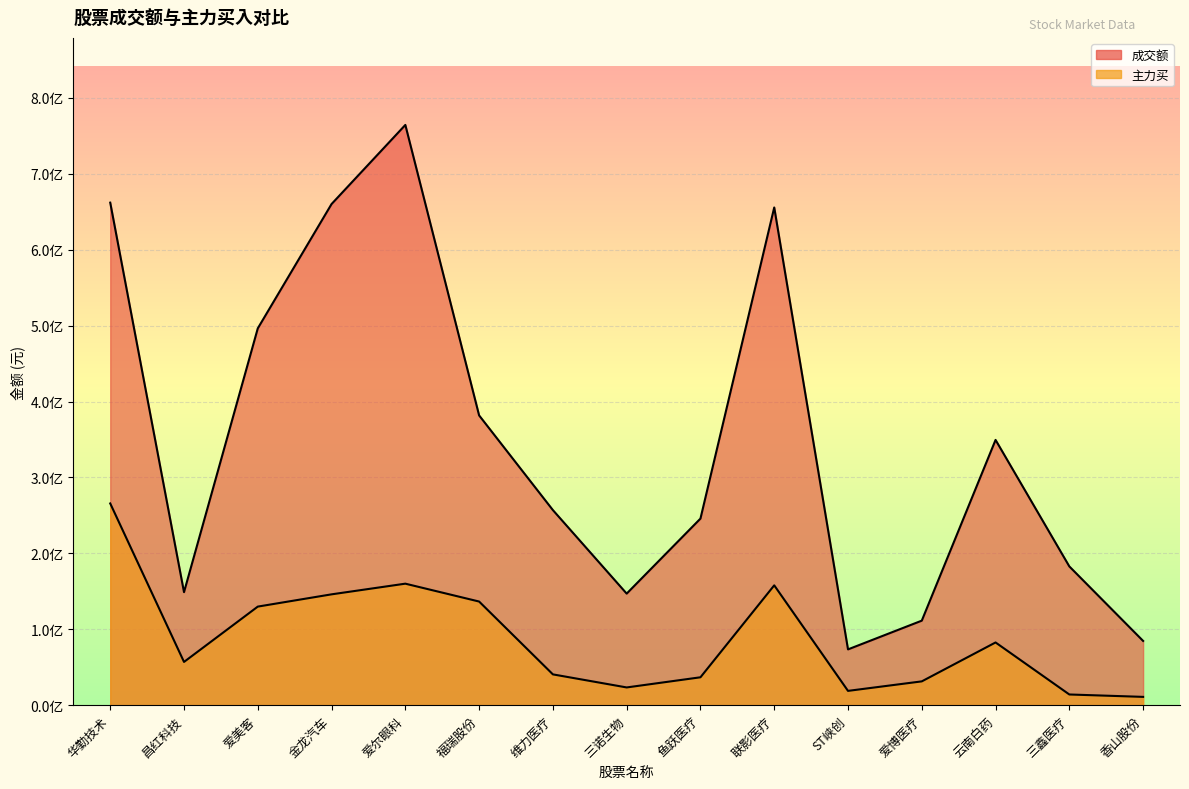

Rank the series by their average value, from lowest to highest.

主力买, 成交额